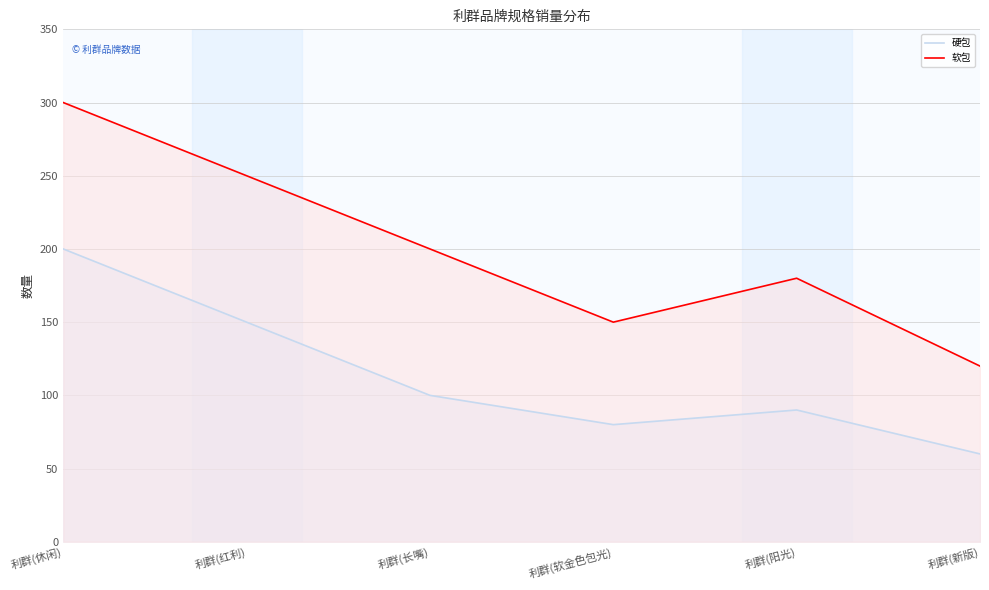

Which series changed the most between 利群(休闲) and 利群(软金色包光)?

软包